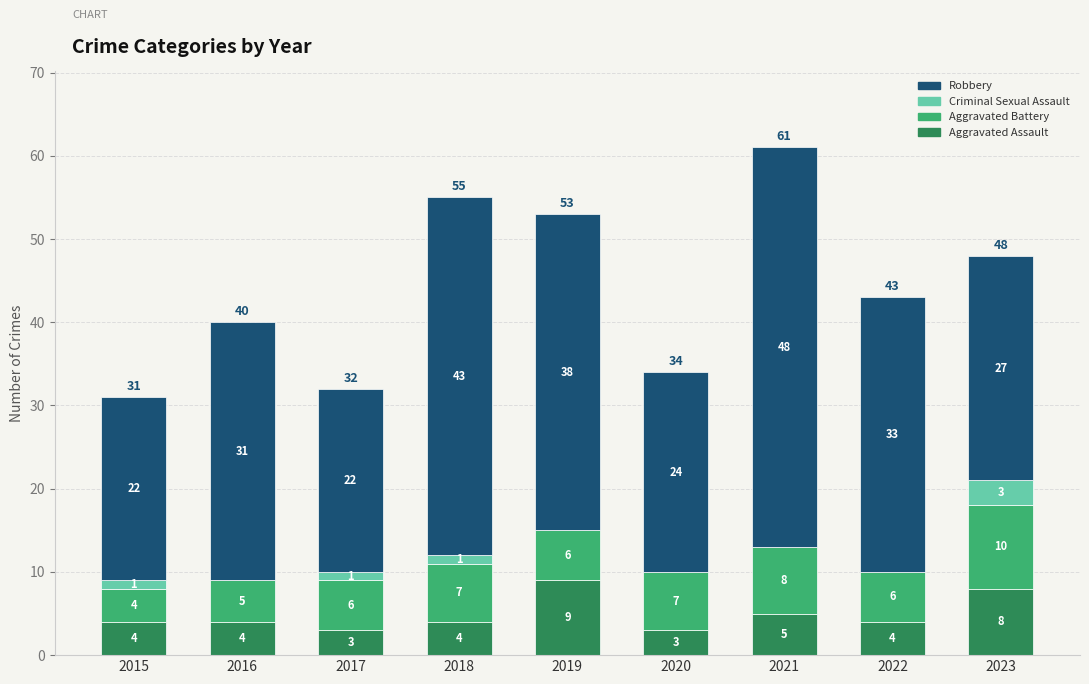

Which category has the highest value in the Aggravated Assault series?

2019